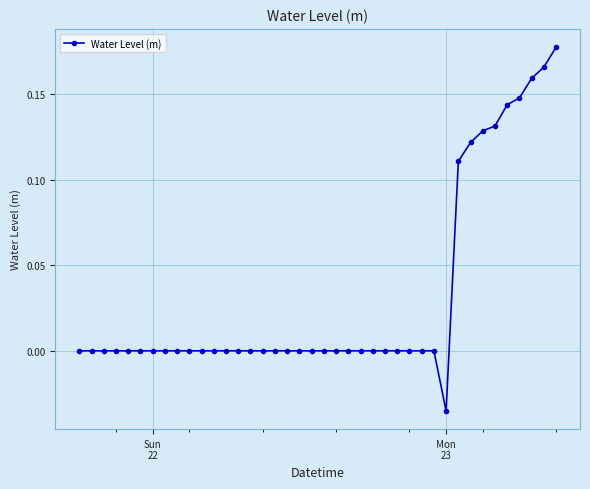

What is the sum of all values?

1.3